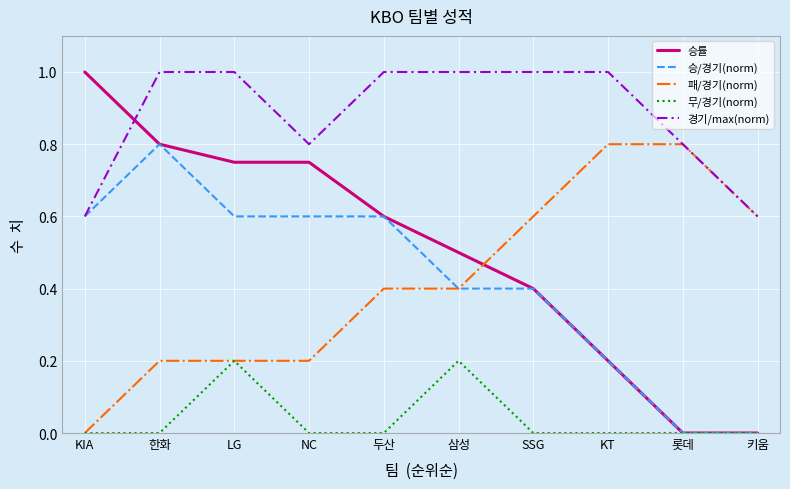

What position from the right is NC?

7